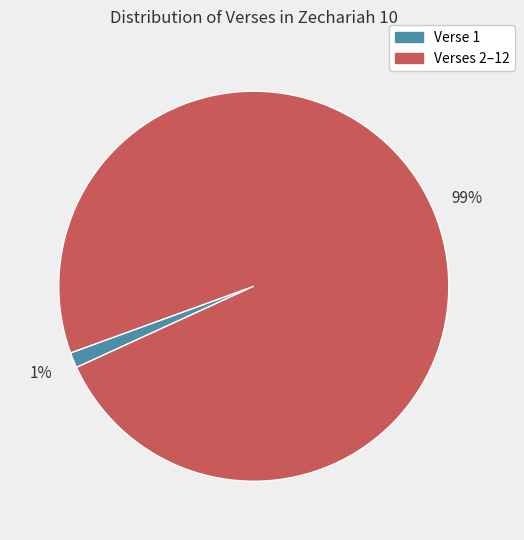

To the nearest percent, what is the average slice percentage?

50%